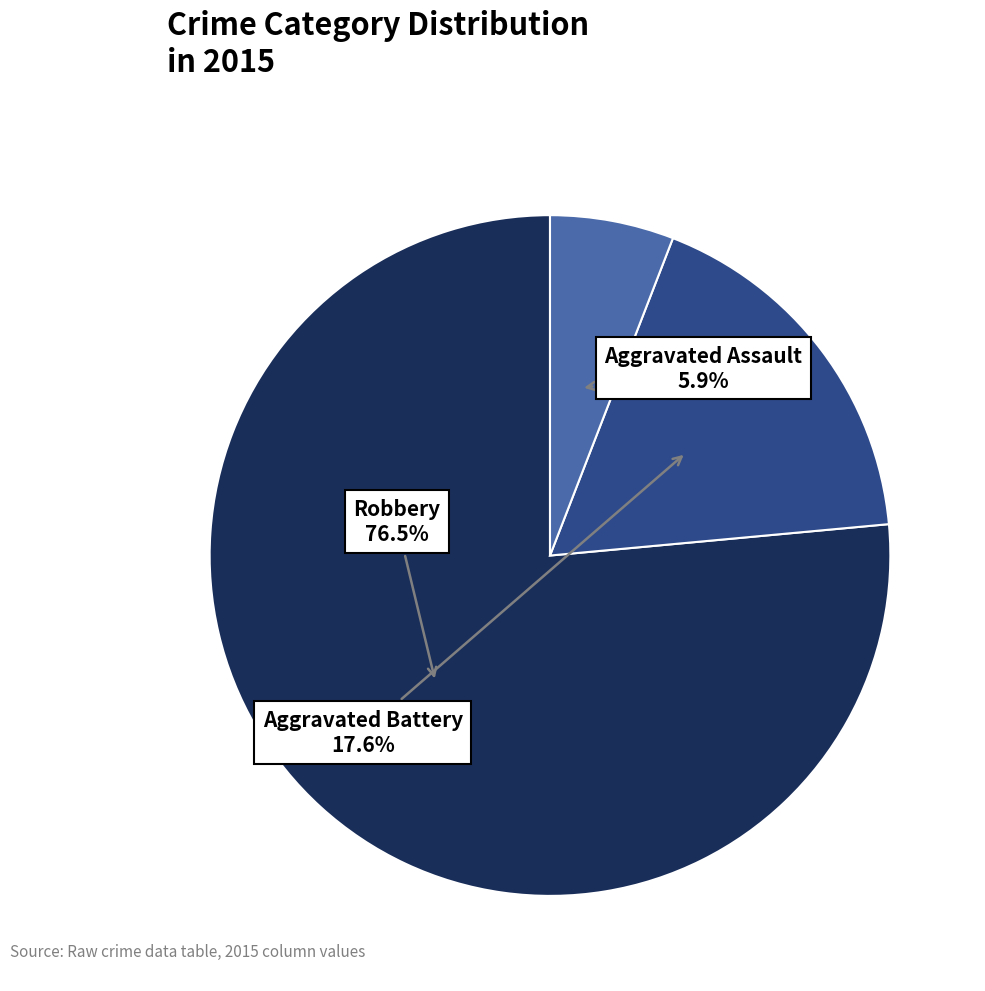

What percentage do Aggravated Battery and Robbery together represent?

94.1%